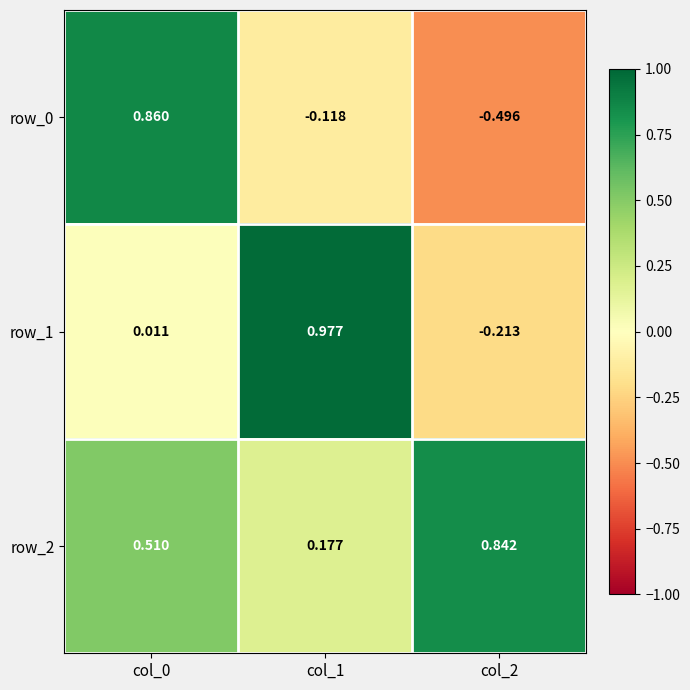

Rank the series by their maximum value, from lowest to highest.

row_2, row_0, row_1